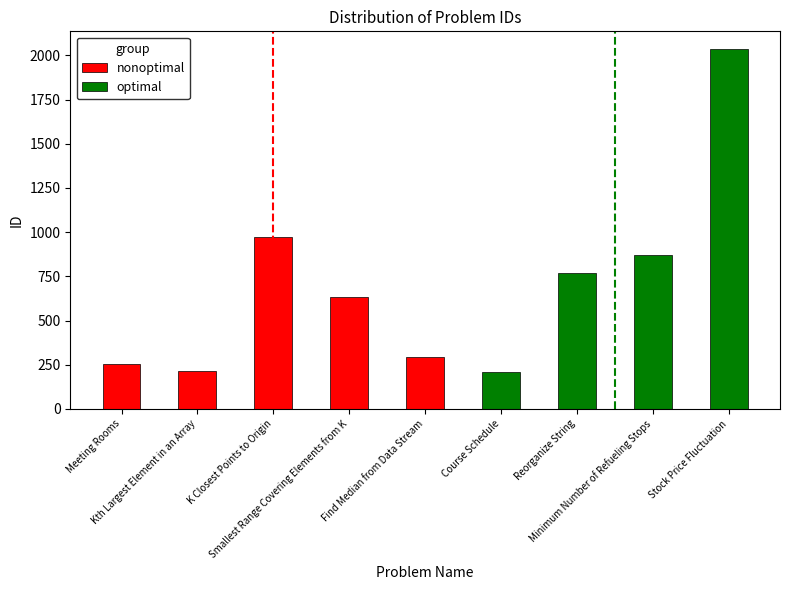

How many bars are there in total?

9